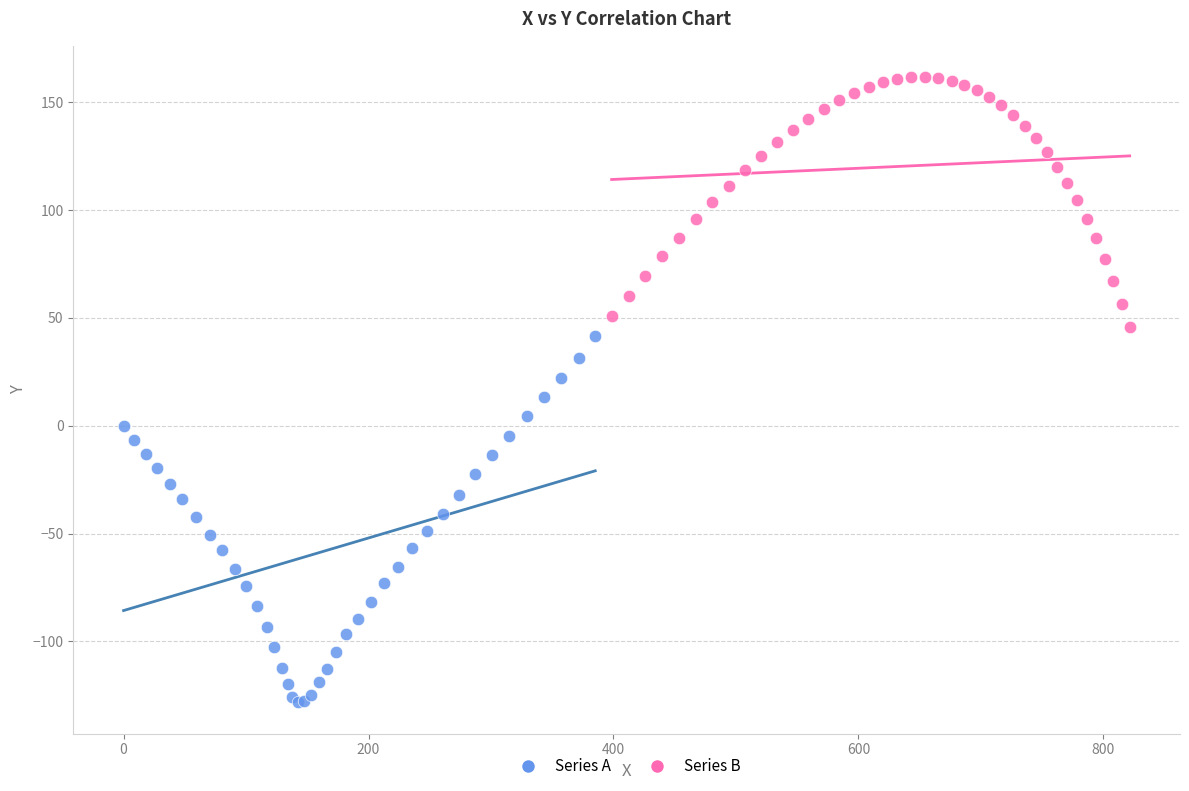

Which series reaches the maximum Y coordinate?

Series B